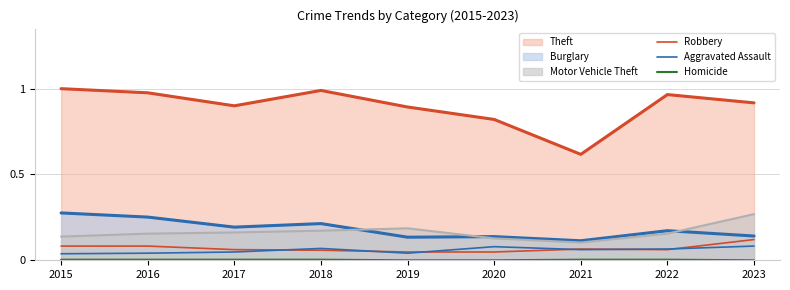

Reading left to right, extract all data points from this chart.

Robbery: 0.1	0.1	0.1	0.1	0.0	0.0	0.1	0.1	0.1
Aggravated Assault: 0.0	0.0	0.0	0.1	0.0	0.1	0.1	0.1	0.1
Homicide: 0.0	0.0	0.0	0.0	0.0	0.0	0.0	0.0	0.0